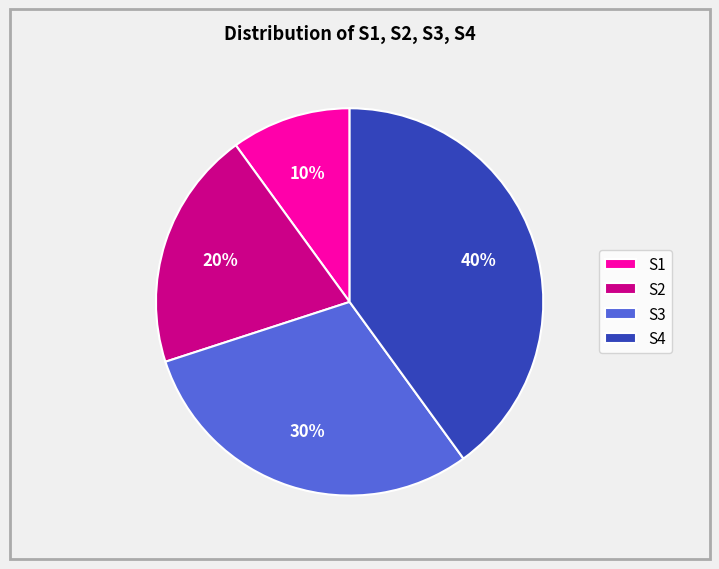

To the nearest percent, what is the difference between the S4 and S3 slice percentages?

10%